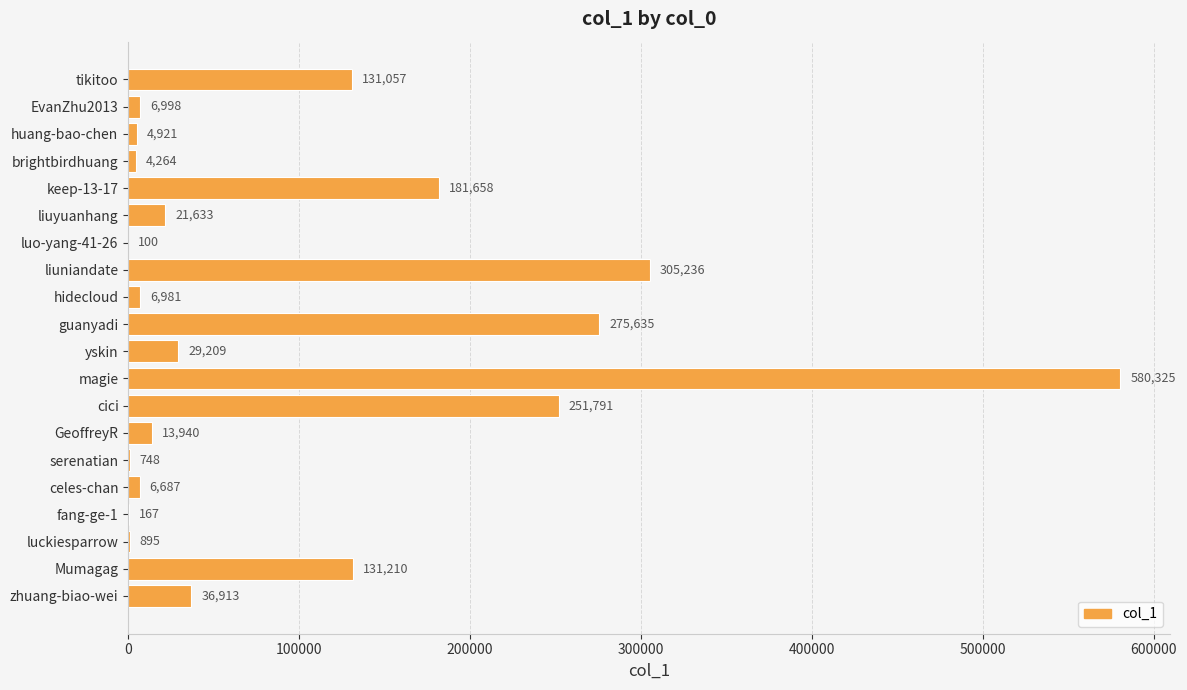

True or false: the data shows 111680 at liuniandate.

False